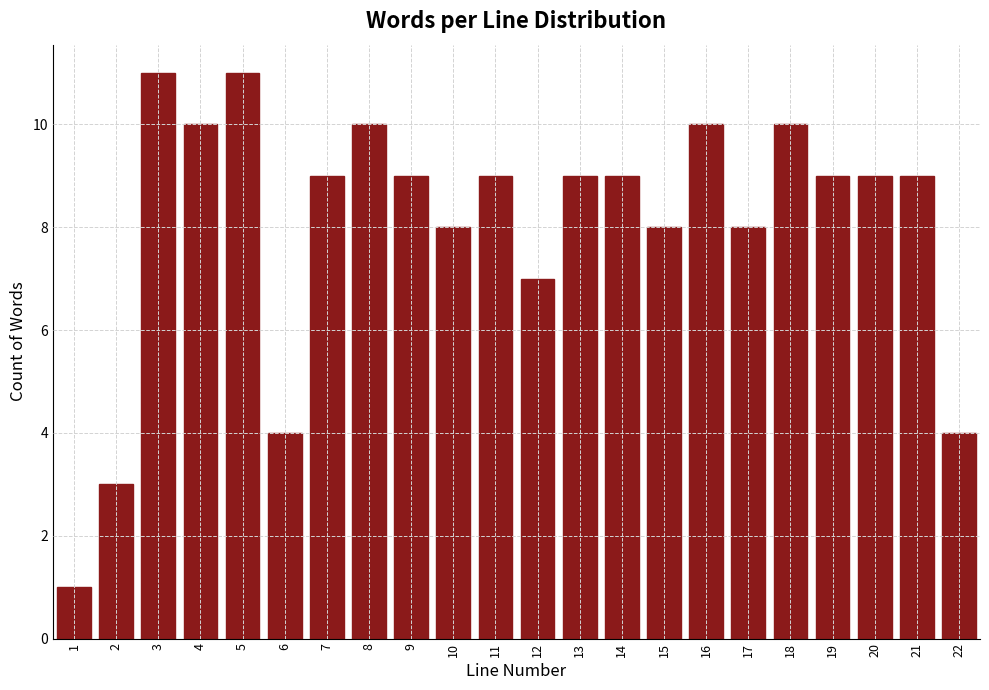

Reading left to right, what are all the values shown in this chart?

1	3	11	10	11	4	9	10	9	8	9	7	9	9	8	10	8	10	9	9	9	4